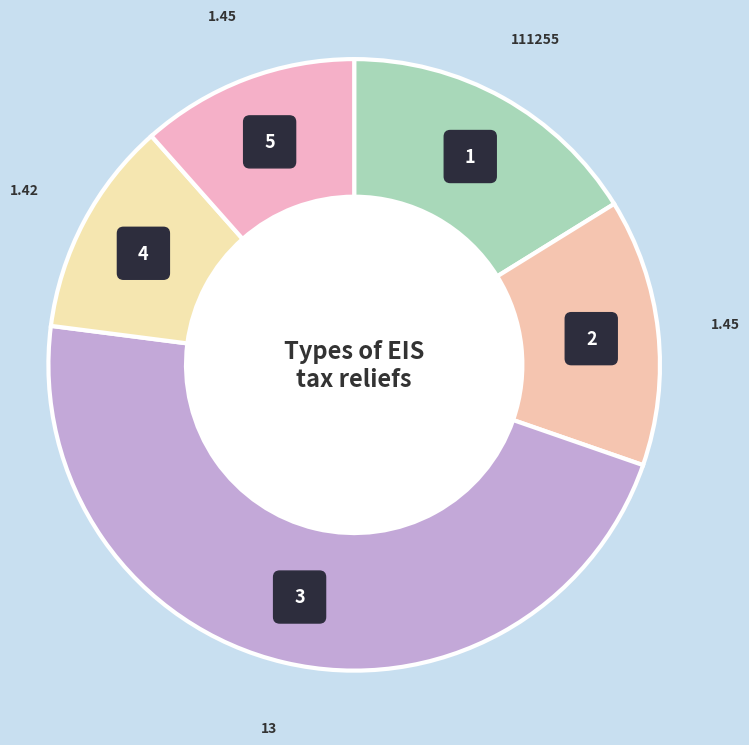

Does any single category account for the majority?

No